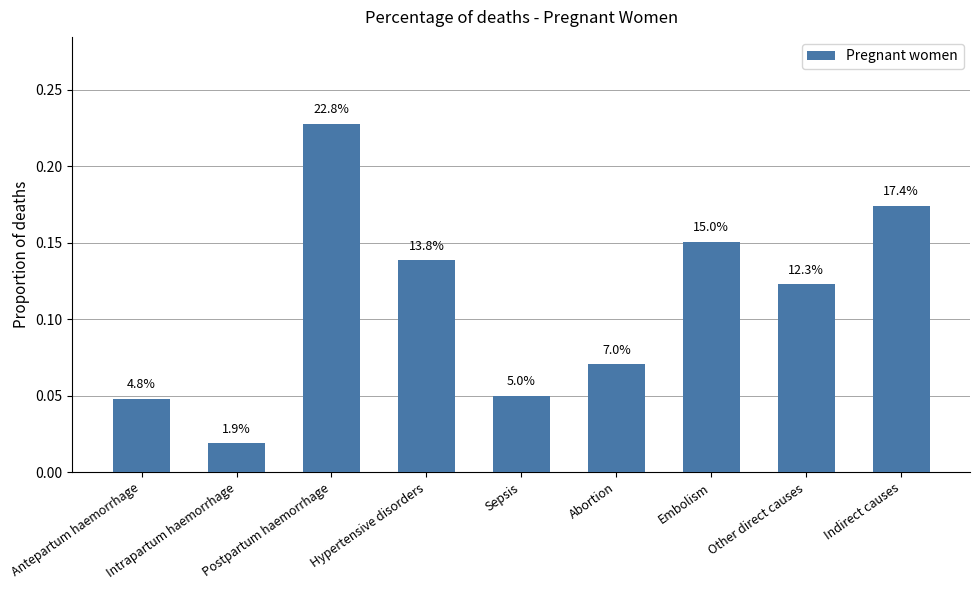

How many bars are there in total?

9